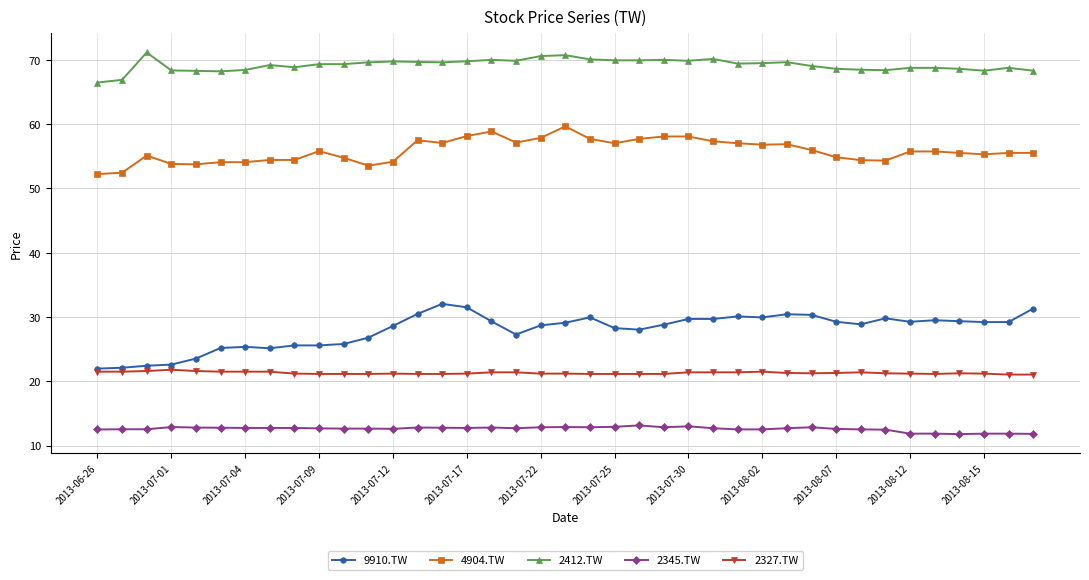

List the series in order of their peak value, highest first.

2412.TW, 4904.TW, 9910.TW, 2327.TW, 2345.TW